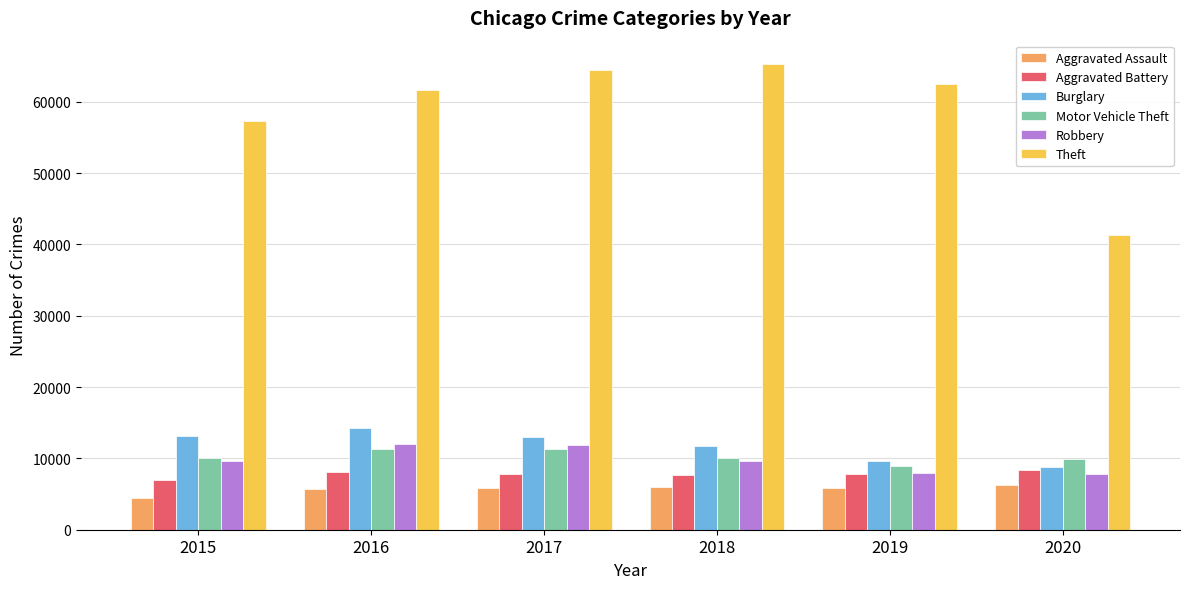

Rank the series by their maximum value, from lowest to highest.

Aggravated Assault, Aggravated Battery, Motor Vehicle Theft, Robbery, Burglary, Theft